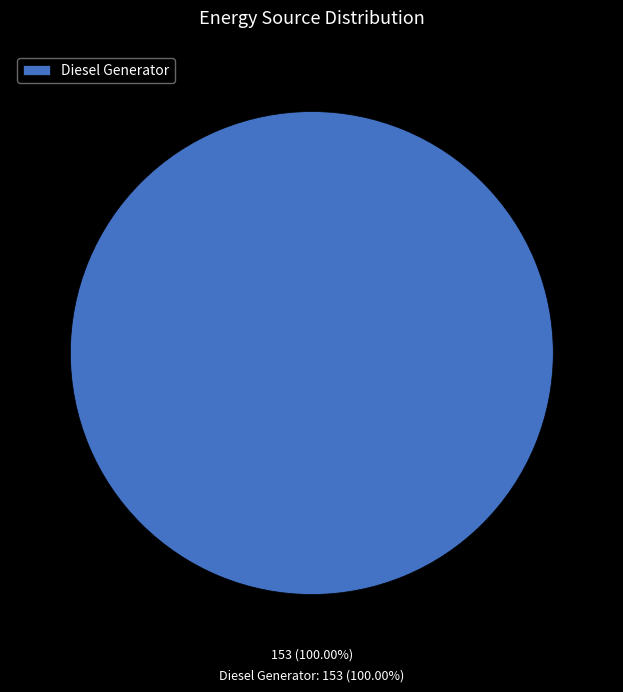

Do Diesel Generator and Owned Batteries together represent more than half of the pie?

Yes